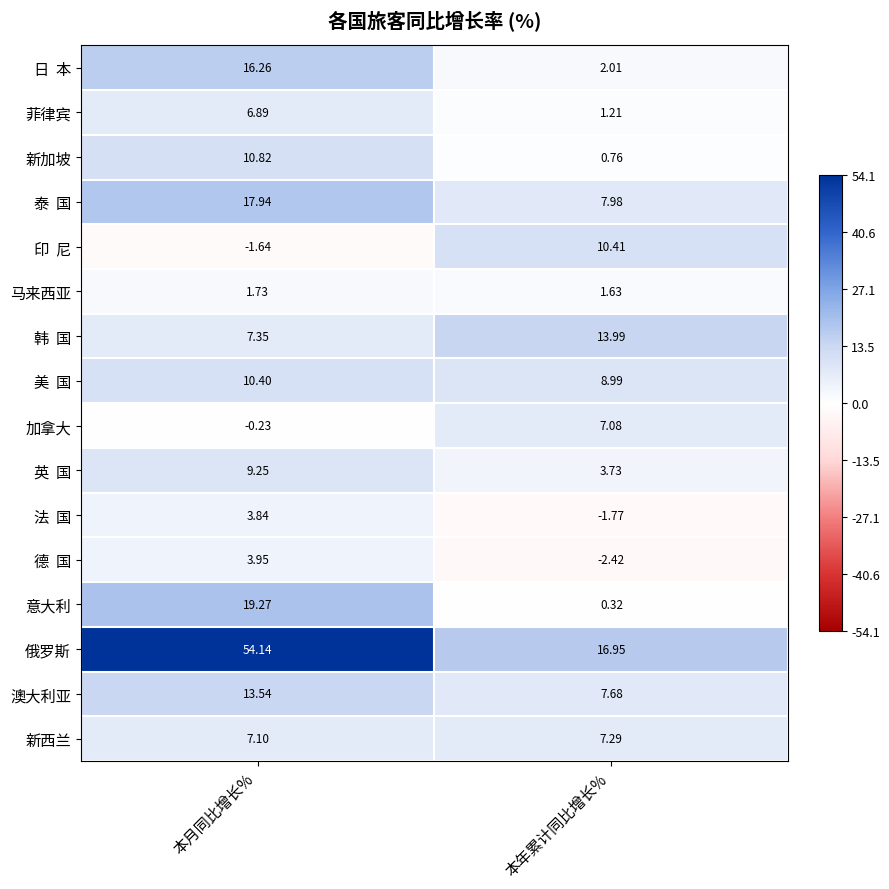

Which series has the widest spread of values?

俄罗斯